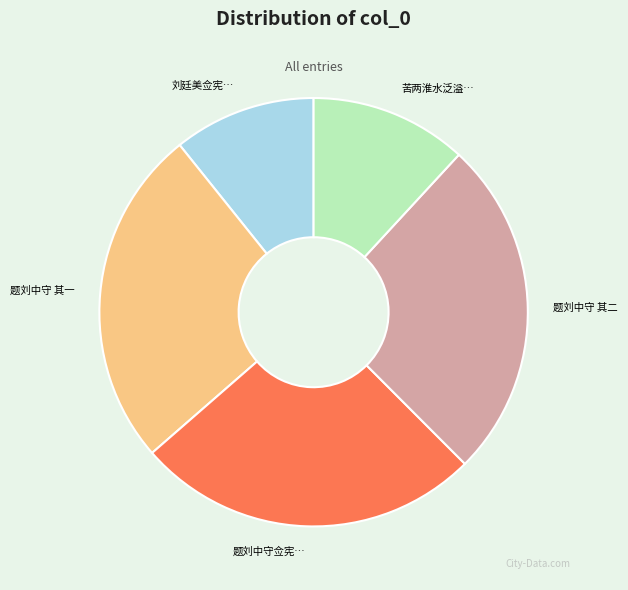

True or false: 题刘中守 其二 accounts for 26% of the total.

True